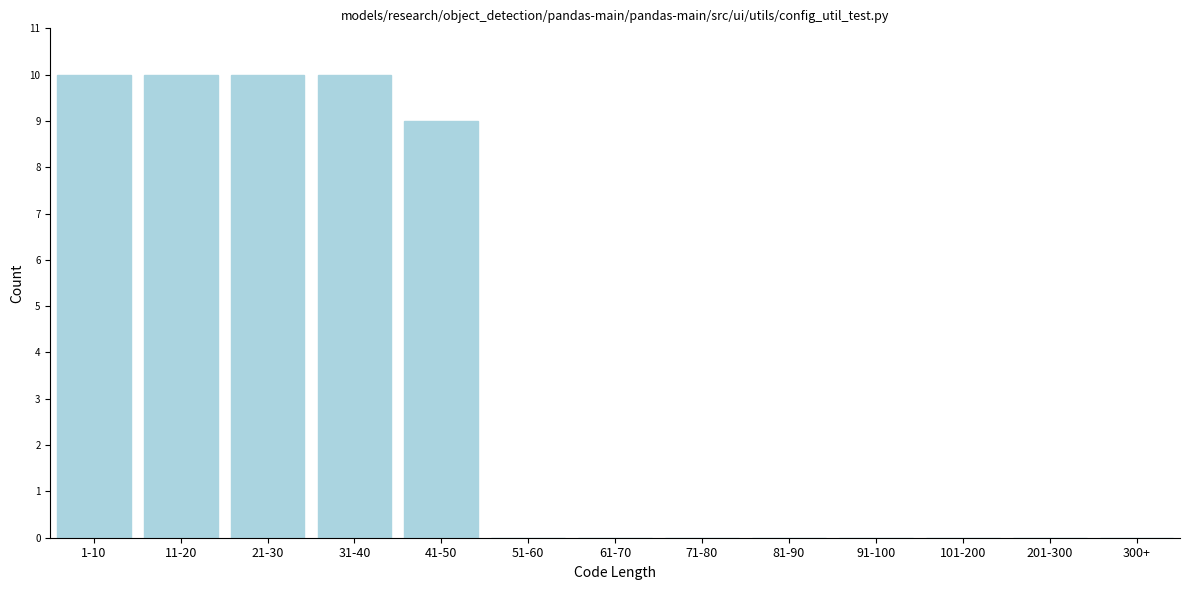

Reading right to left, extract all data points from this chart.

300+=0	201-300=0	101-200=0	91-100=0	81-90=0	71-80=0	61-70=0	51-60=0	41-50=9	31-40=10	21-30=10	11-20=10	1-10=10